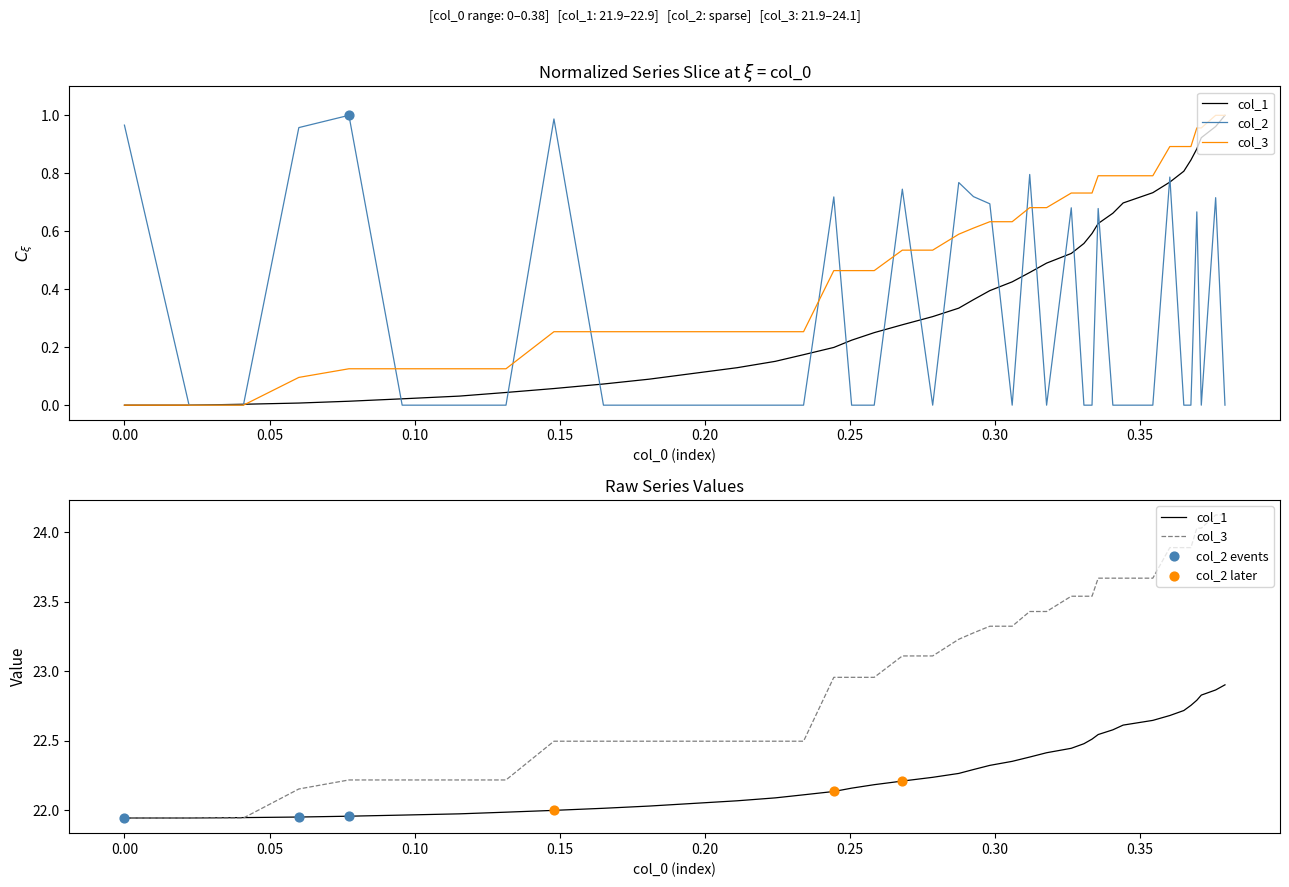

Is the value of col_2 at 30 greater than the value of col_1 at 4?

No